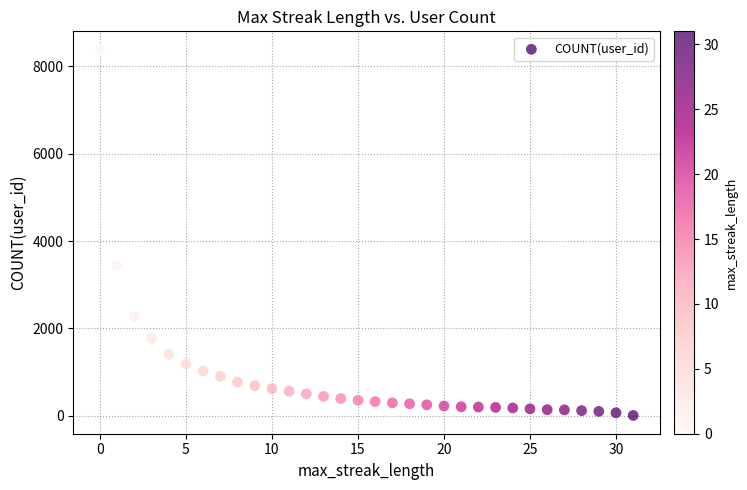

What is the range of Y values (max minus min)?

8377